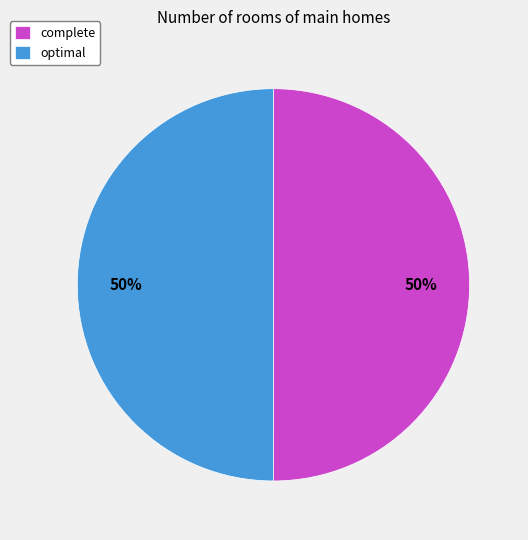

What is the ratio of the value at optimal to the value at complete?

1.0